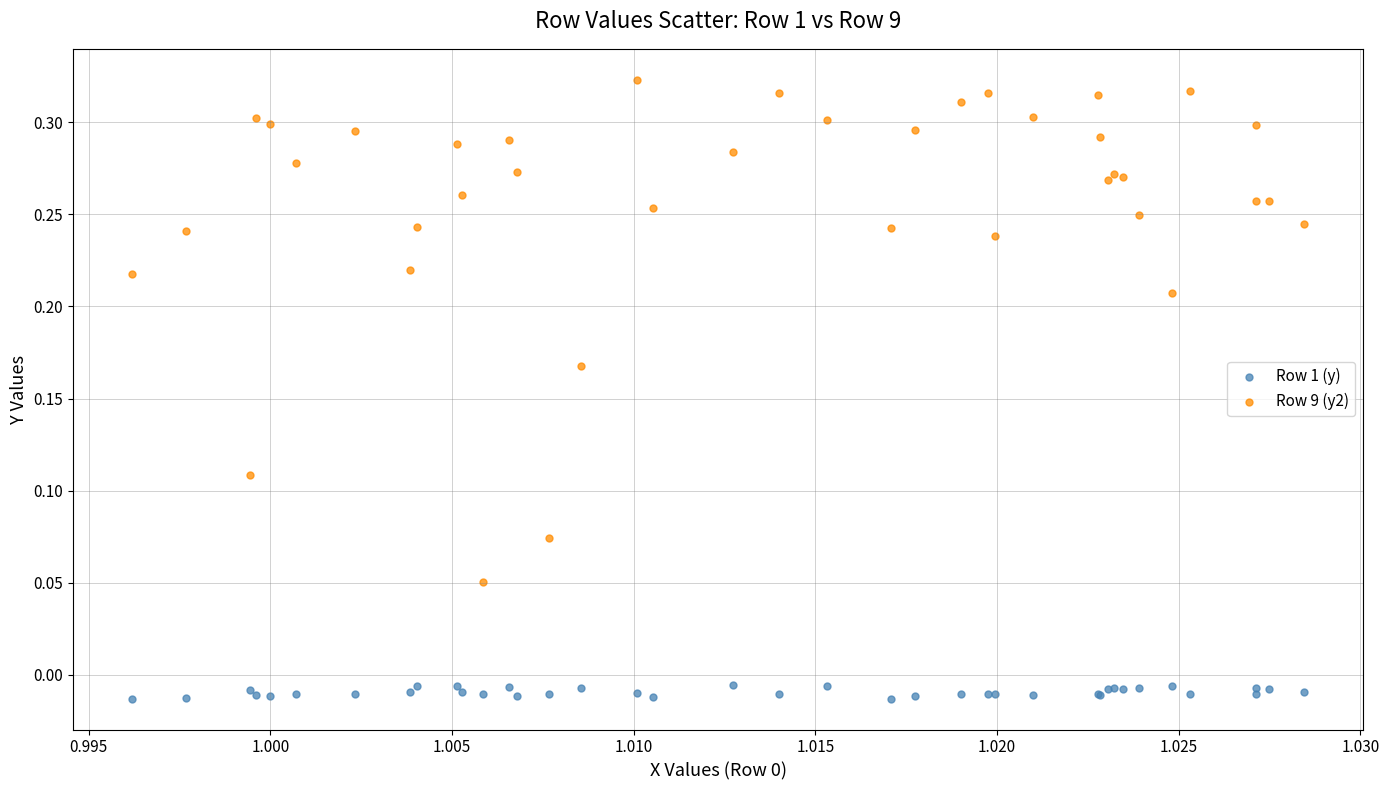

Which series has the largest Y range (max minus min)?

Row 9 (y2)